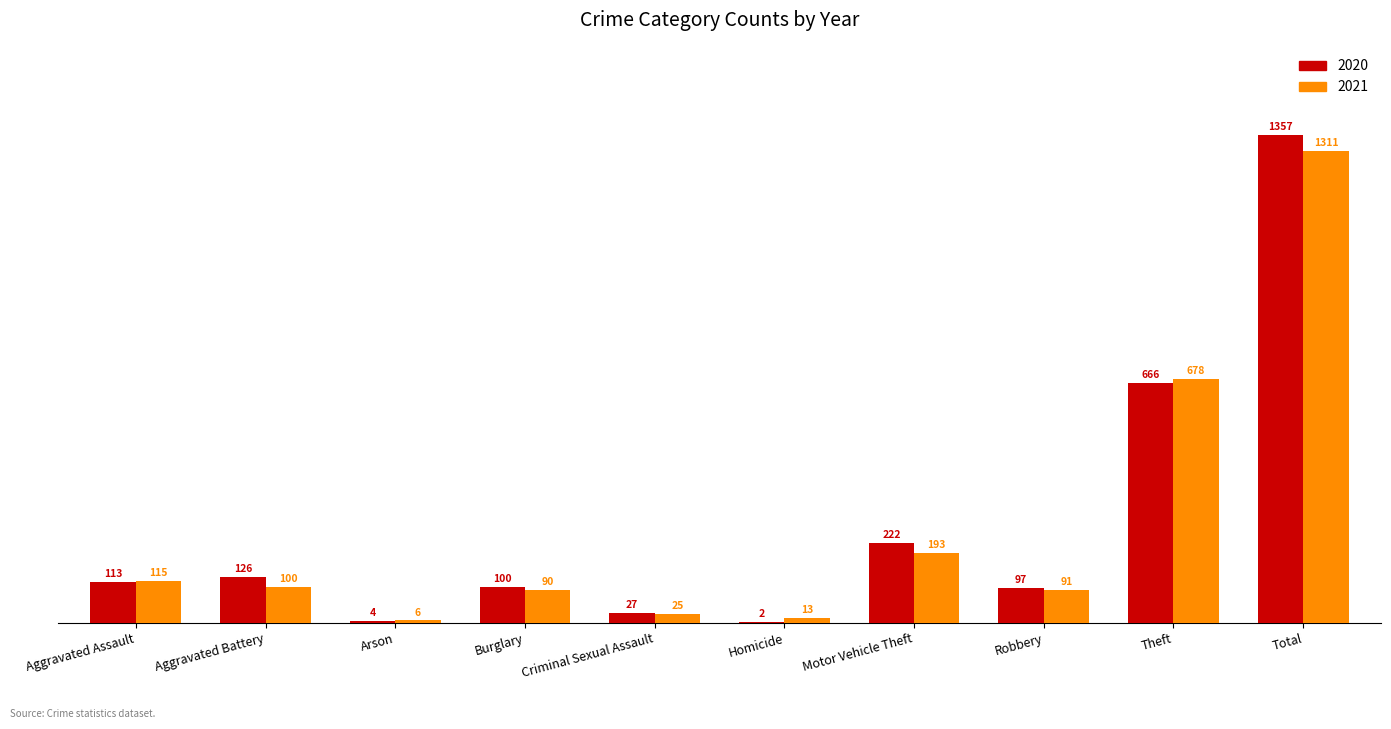

At which category does the chart reach its peak across all series?

Total